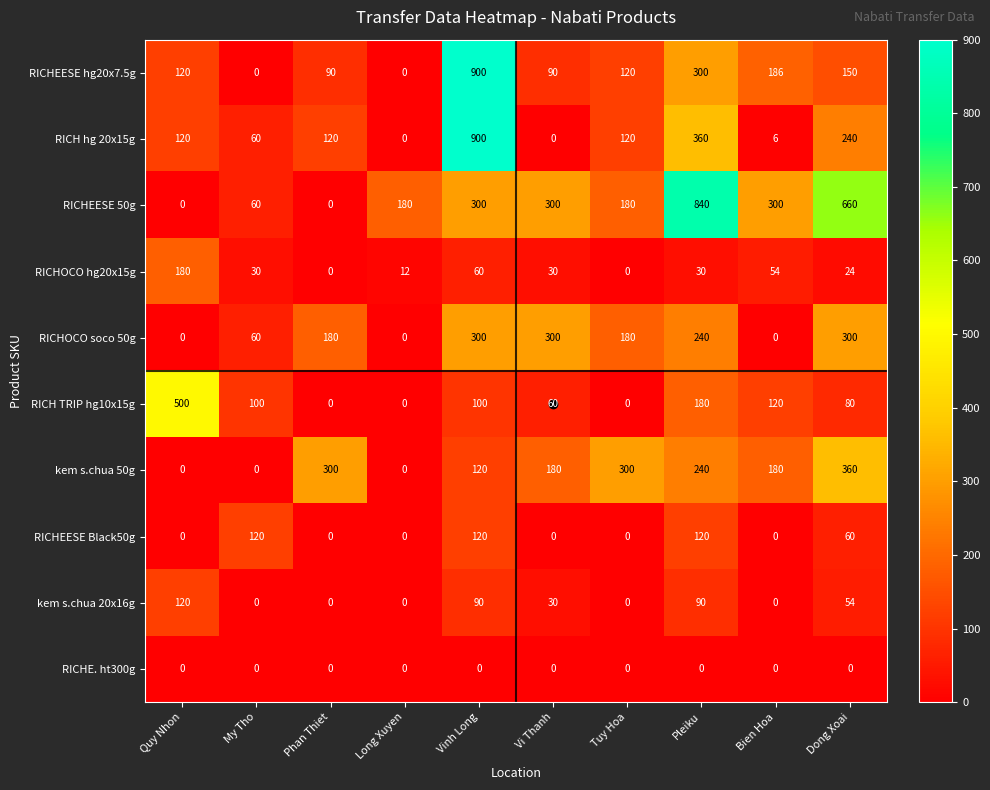

At how many categories does at least one series exceed 618?

3